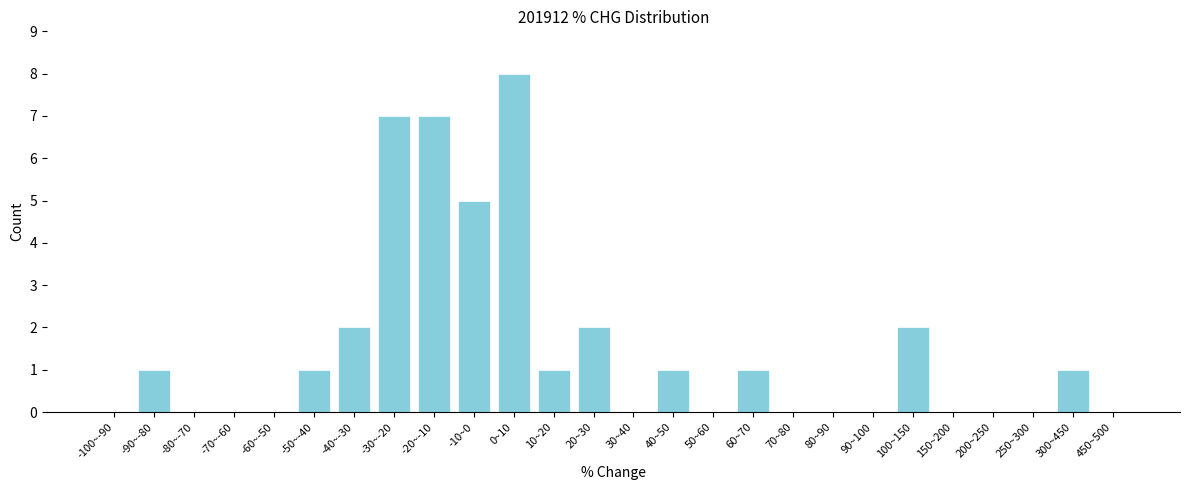

Reading left to right, what are all the values shown in this chart?

-100~-90=0	-90~-80=1	-80~-70=0	-70~-60=0	-60~-50=0	-50~-40=1	-40~-30=2	-30~-20=7	-20~-10=7	-10~0=5	0~10=8	10~20=1	20~30=2	30~40=0	40~50=1	50~60=0	60~70=1	70~80=0	80~90=0	90~100=0	100~150=2	150~200=0	200~250=0	250~300=0	300~450=1	450~500=0